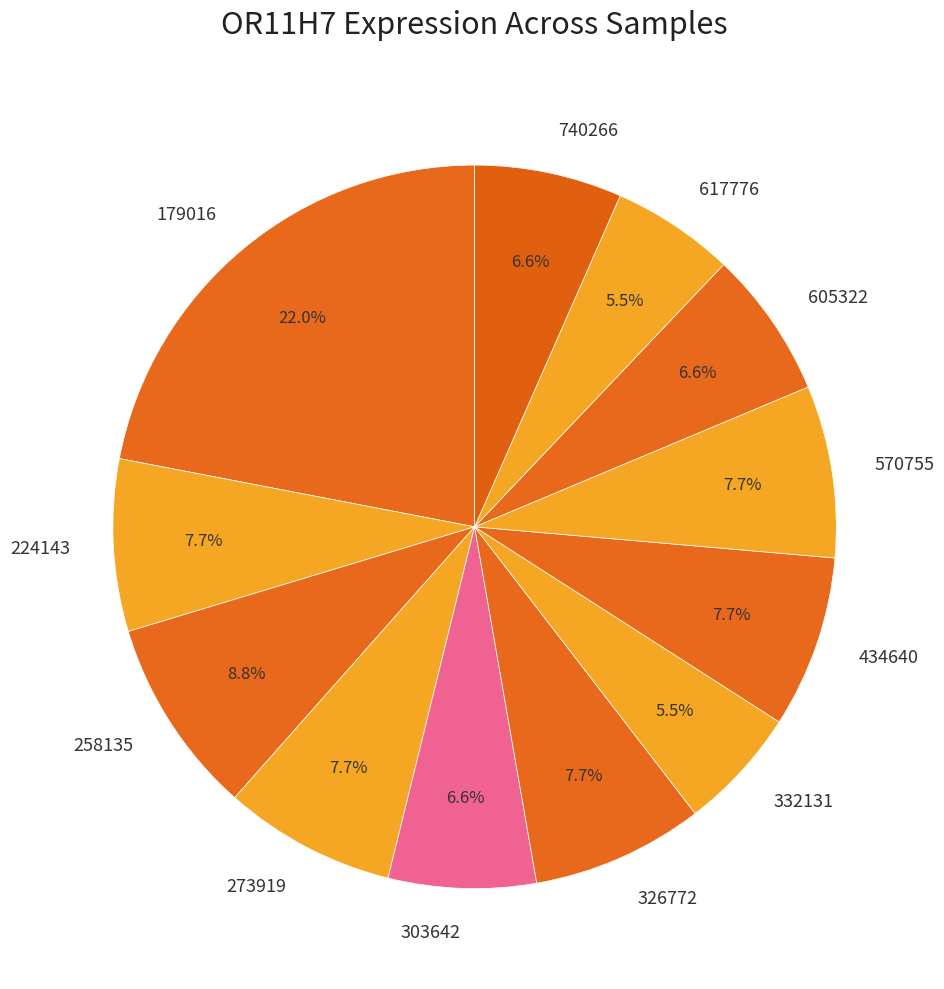

What is the total percentage of 605322 and 326772?

14.3%